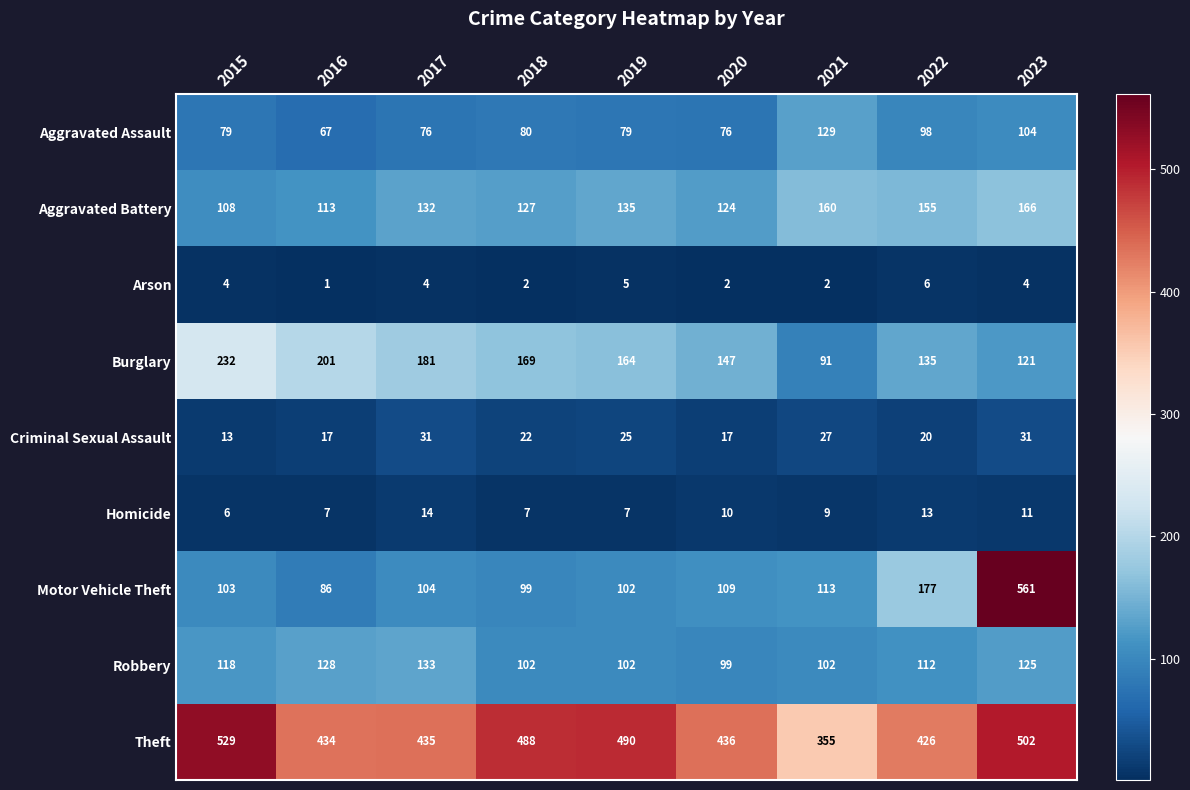

Read the Homicide value at 2015.

6